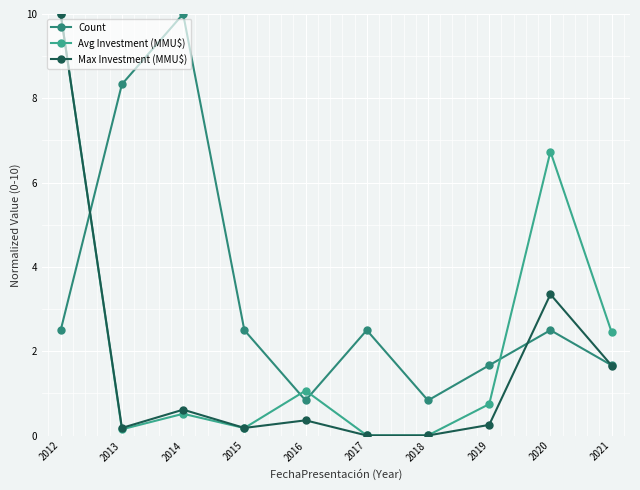

How many series are shown in this chart?

3